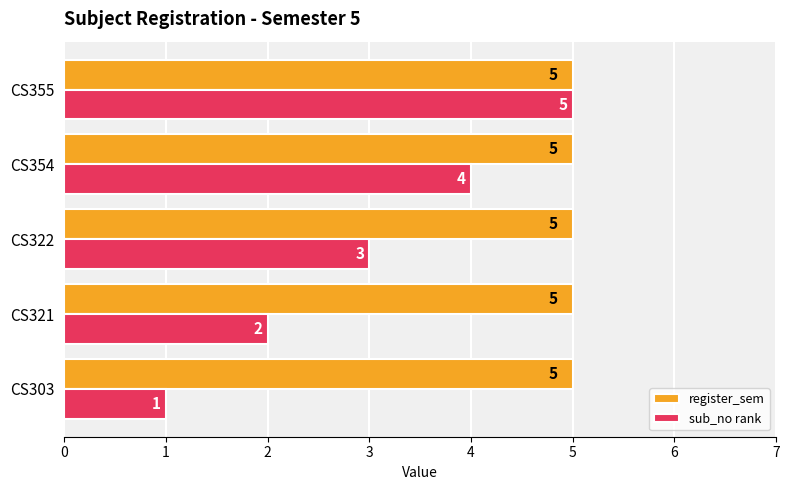

Rank the categories by sub_no rank value from lowest to highest.

CS303, CS321, CS322, CS354, CS355